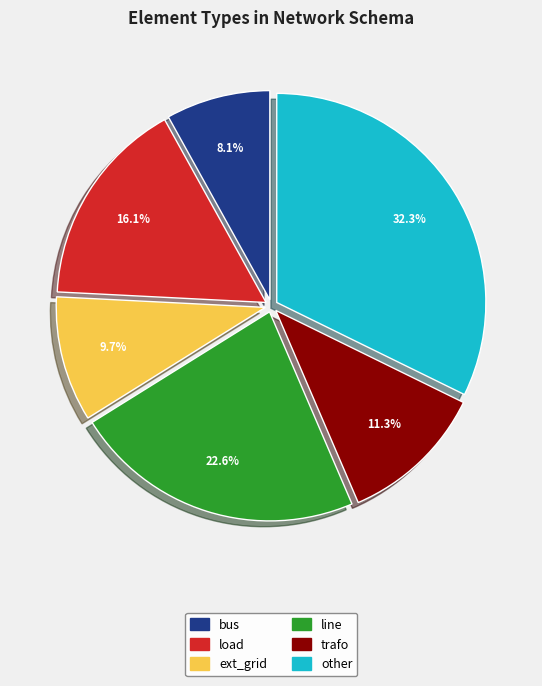

Is line the majority of the pie?

No